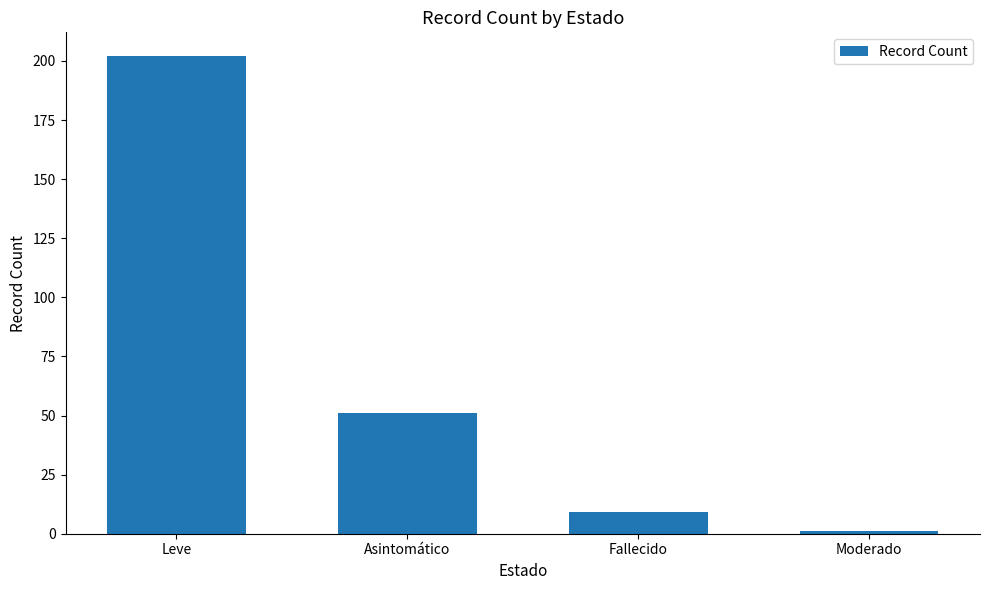

What is the smallest value displayed?

1